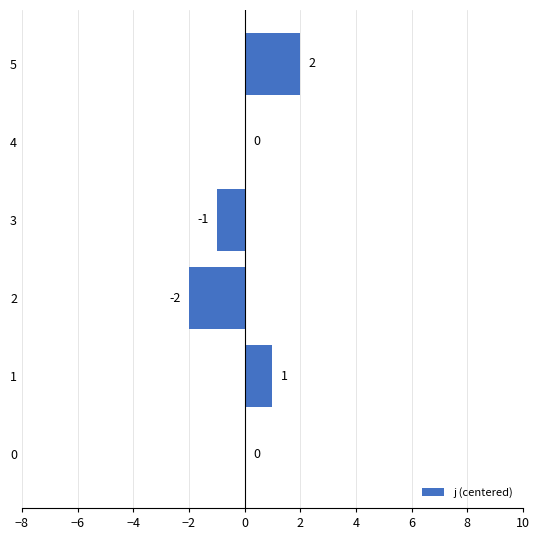

Which category has the highest value across all series?

5